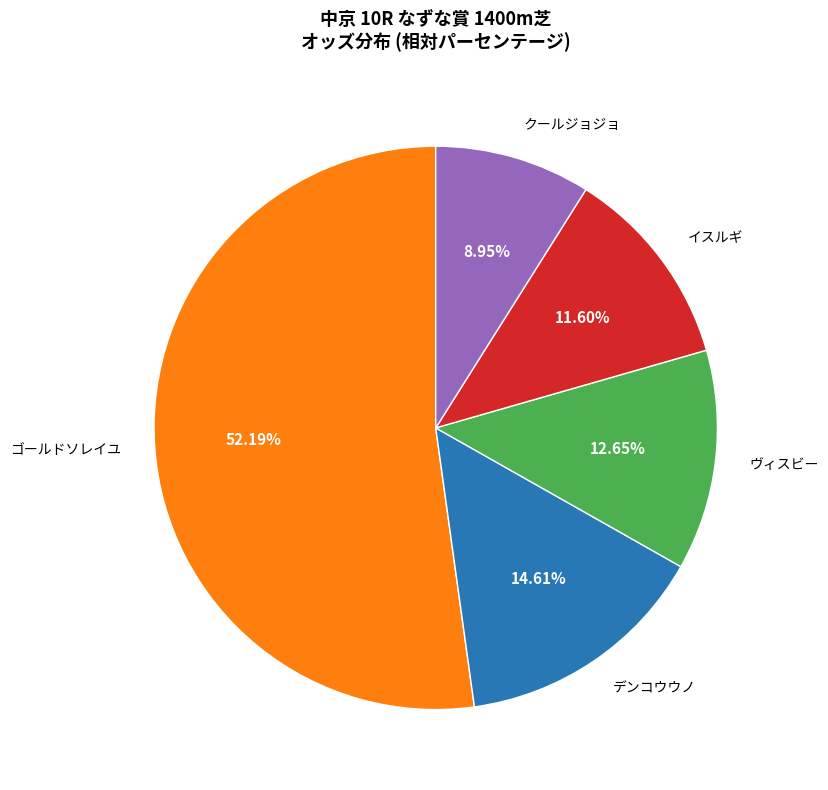

To the nearest percent, what is the combined percentage of デンコウウノ and ゴールドソレイユ?

67%